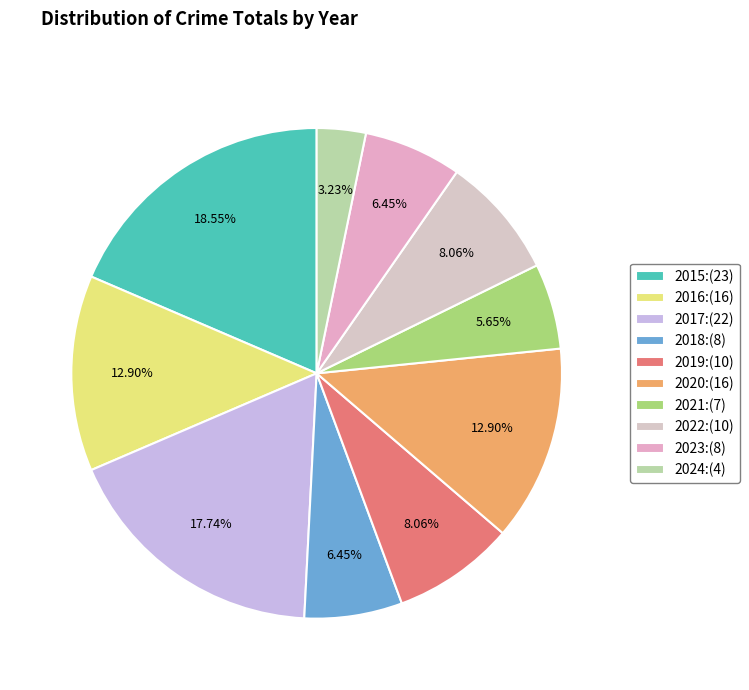

Which category has the biggest portion of the pie?

2015